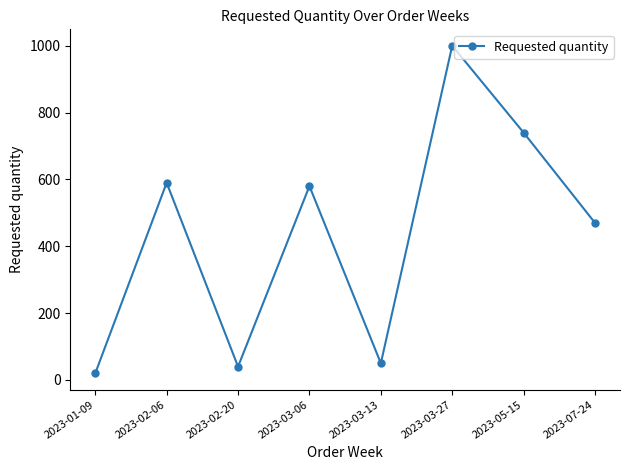

Rank the categories by value from lowest to highest.

2023-01-09, 2023-02-20, 2023-03-13, 2023-07-24, 2023-03-06, 2023-02-06, 2023-05-15, 2023-03-27